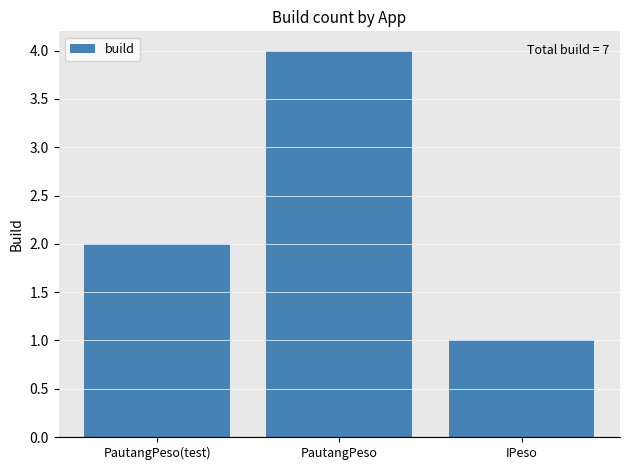

What is the minimum value shown in the chart?

1